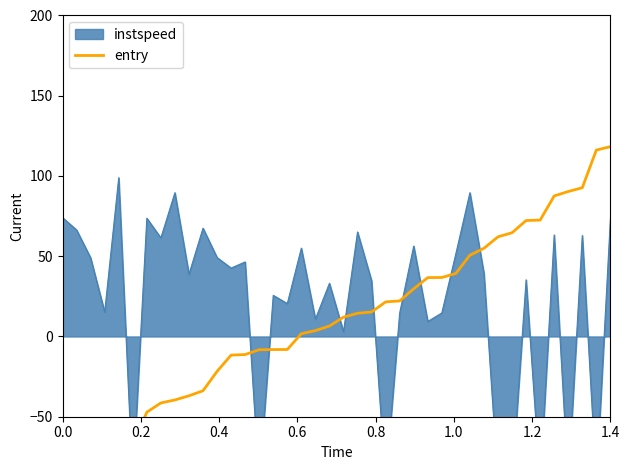

What is the difference between the maximum and minimum values?

200.0